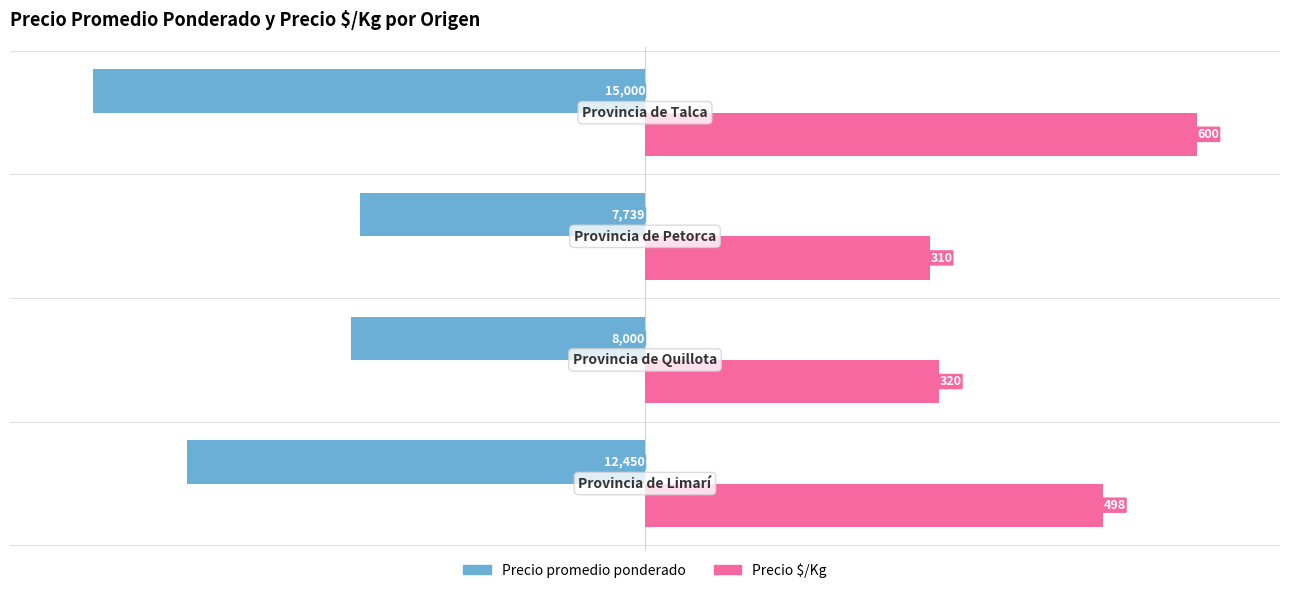

What are all the series names shown in the legend?

Precio promedio ponderado, Precio $/Kg